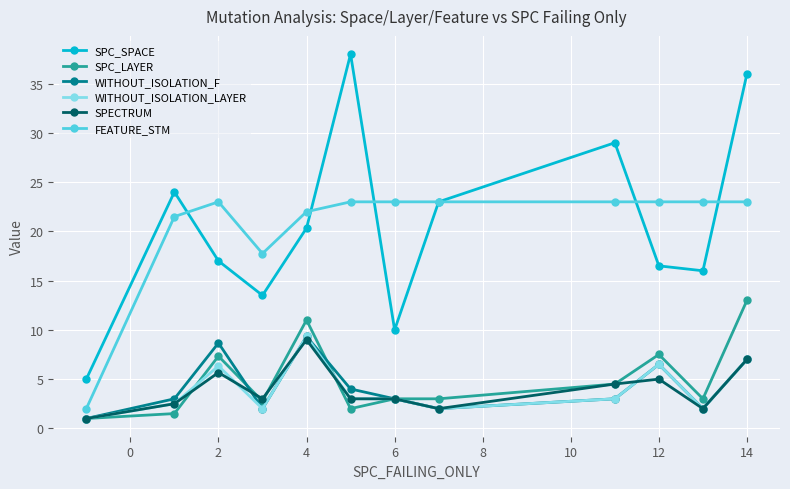

What is the lowest value of the SPC_SPACE series?

5.0